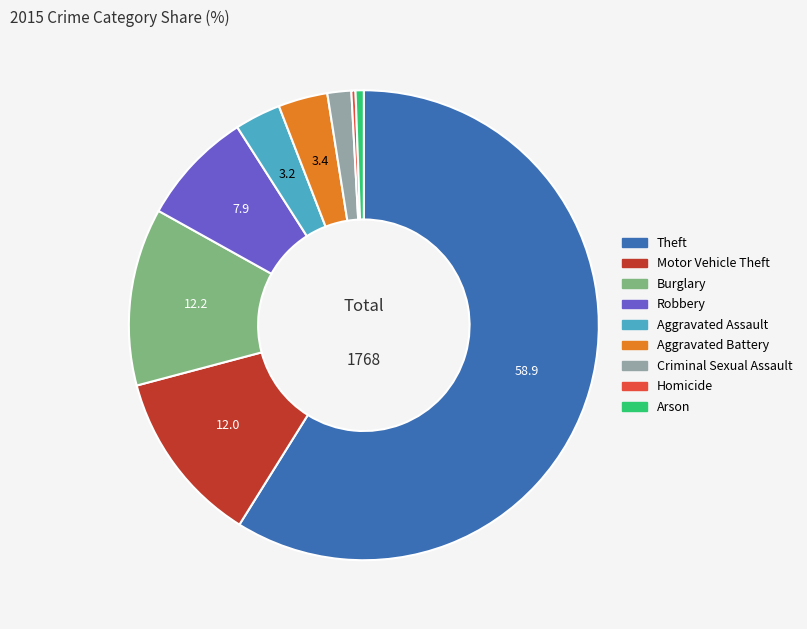

What is the largest slice in the pie chart?

Theft